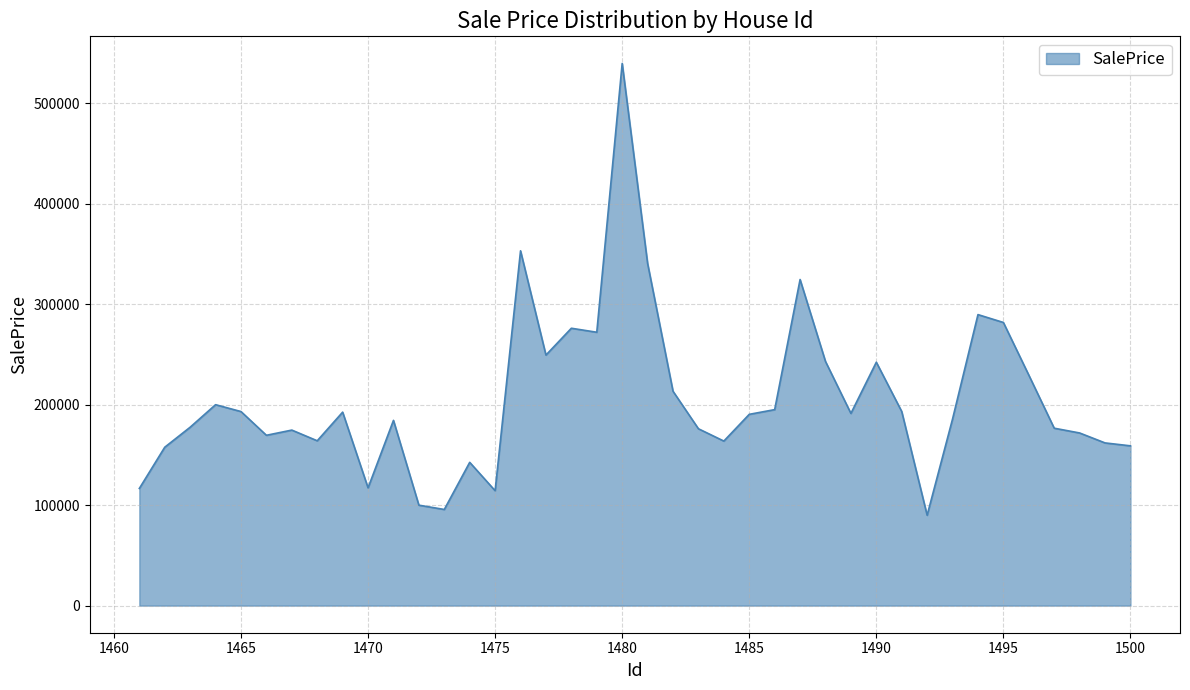

Does the chart have visible grid lines?

Yes